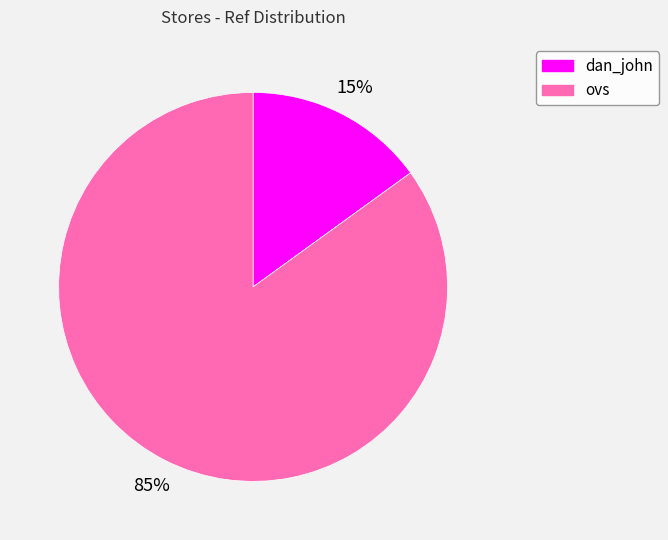

Combined, do dan_john and ovs account for over 50%?

Yes